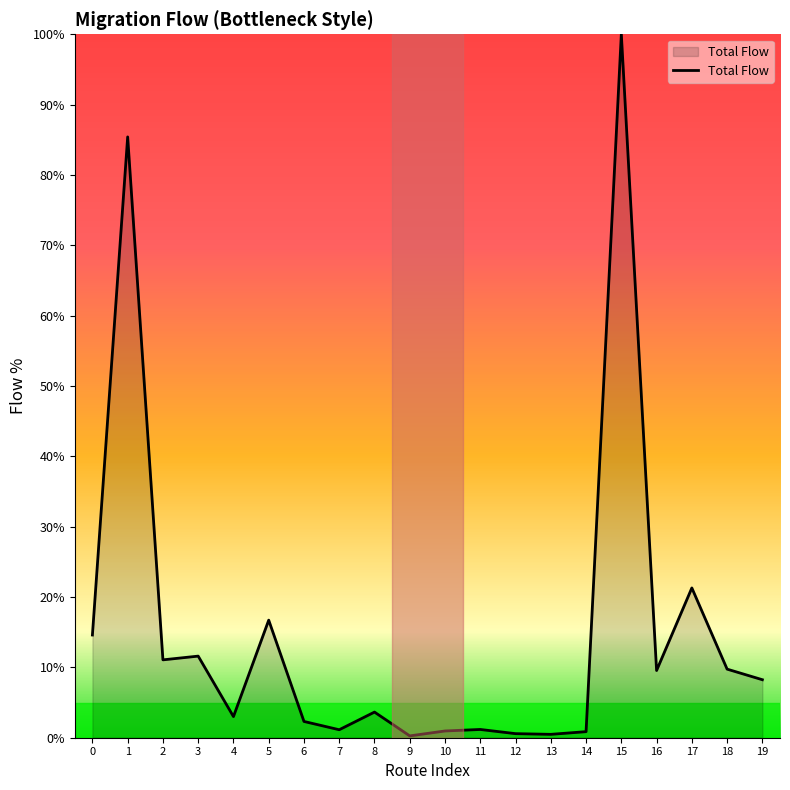

Where is the data nearest to the value 50?

17